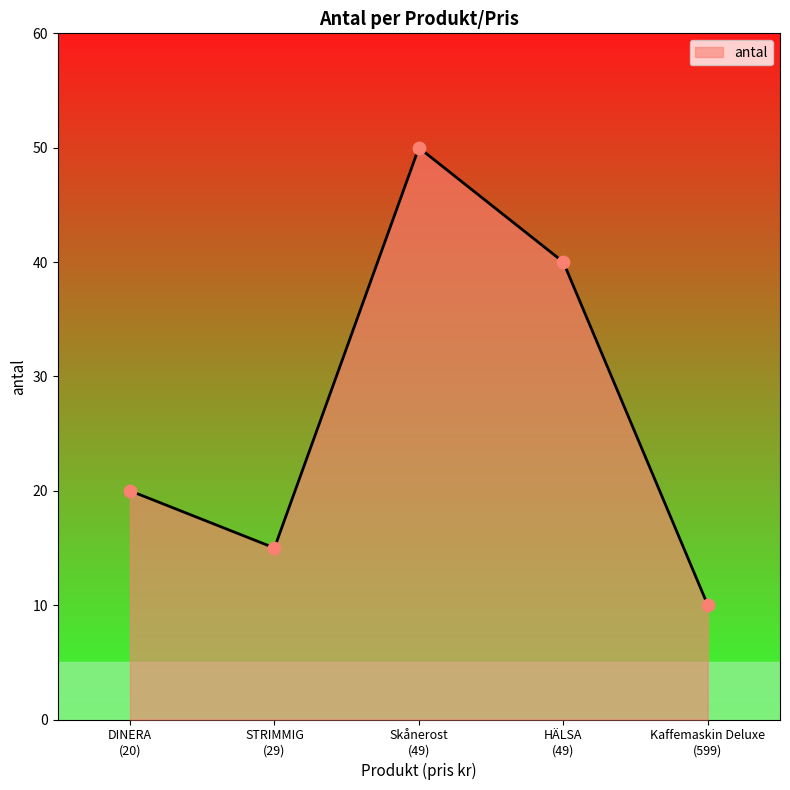

What is the sum of all values?

135